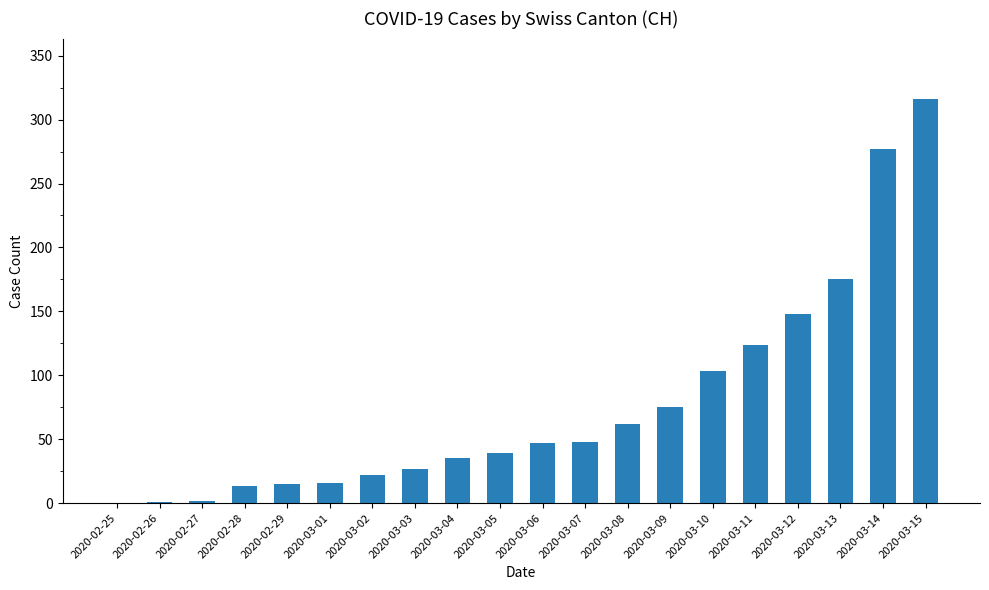

Which has a higher value, 2020-03-08 or 2020-03-04?

2020-03-08